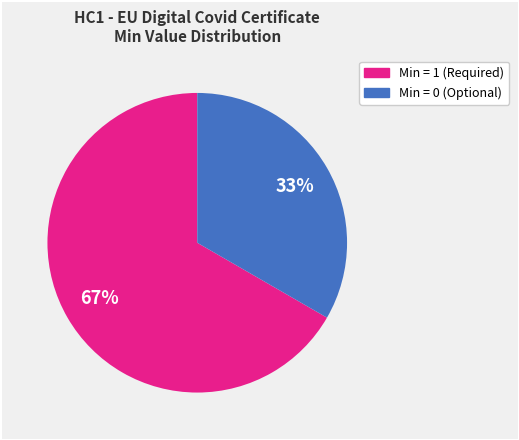

To the nearest percent, what is the average slice percentage?

50%